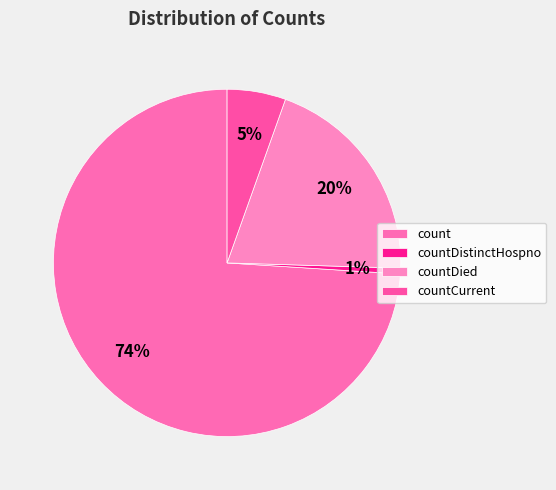

What percentage is the countDied slice, to the nearest percent?

20%